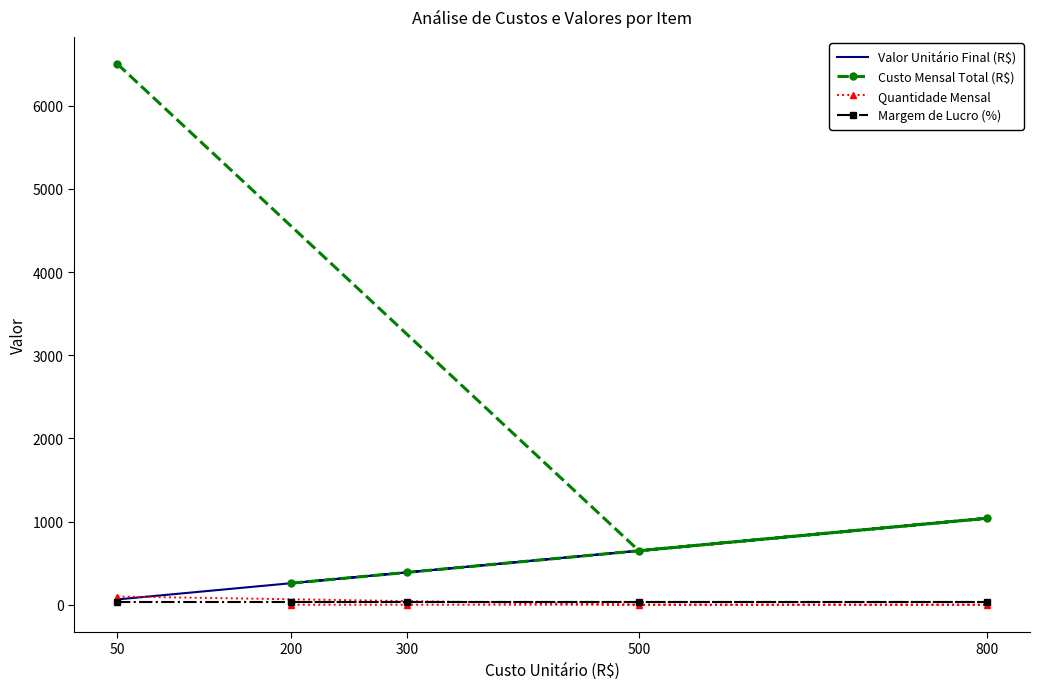

What is the sum of all Custo Mensal Total (R$) values?

8840